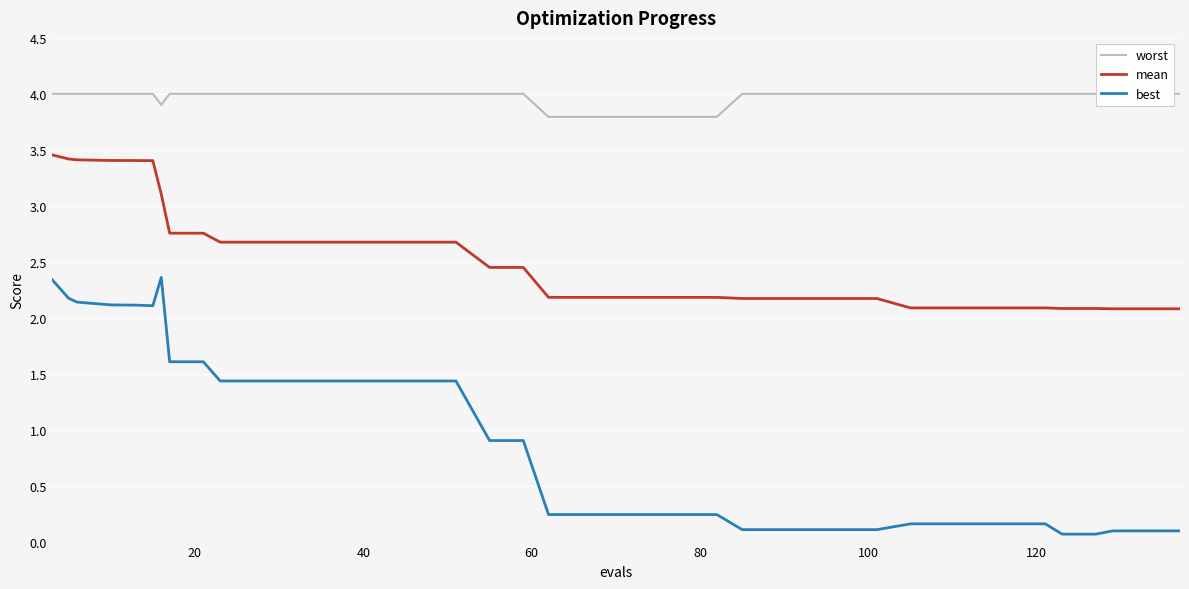

True or false: best and mean intersect in this chart.

False